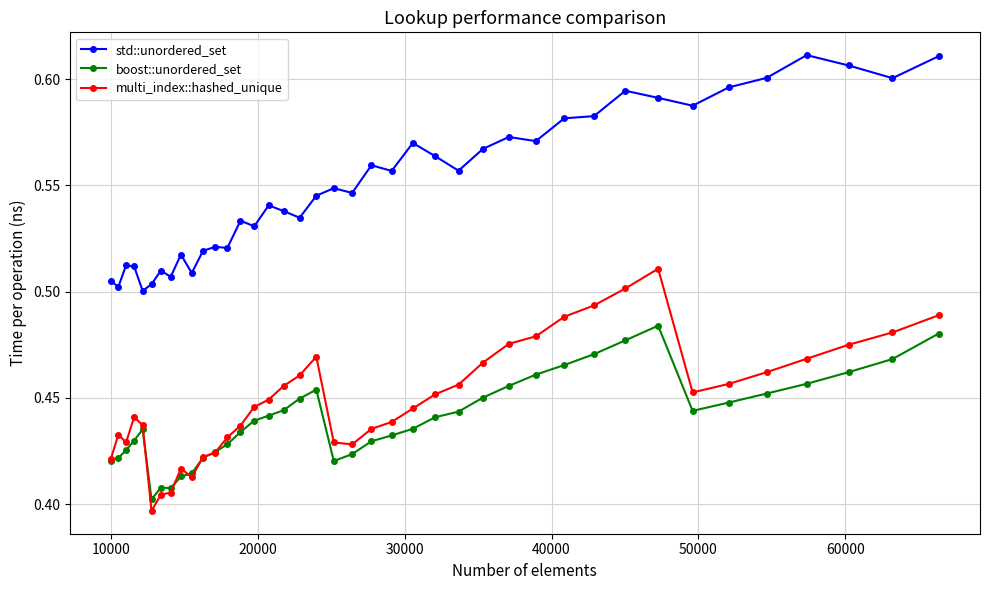

List the series in order of their peak value, highest first.

std::unordered_set, multi_index::hashed_unique, boost::unordered_set